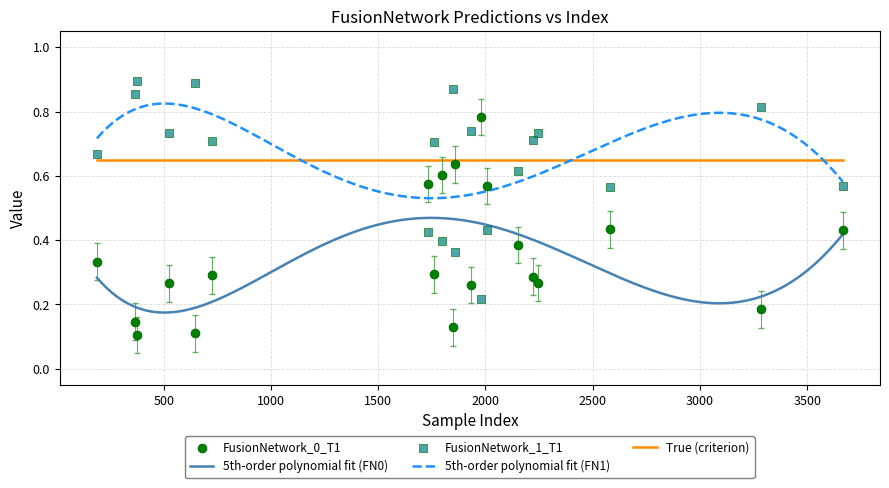

Is the value of True at 16 greater than the value of FusionNetwork_0_T1 at 17?

Yes